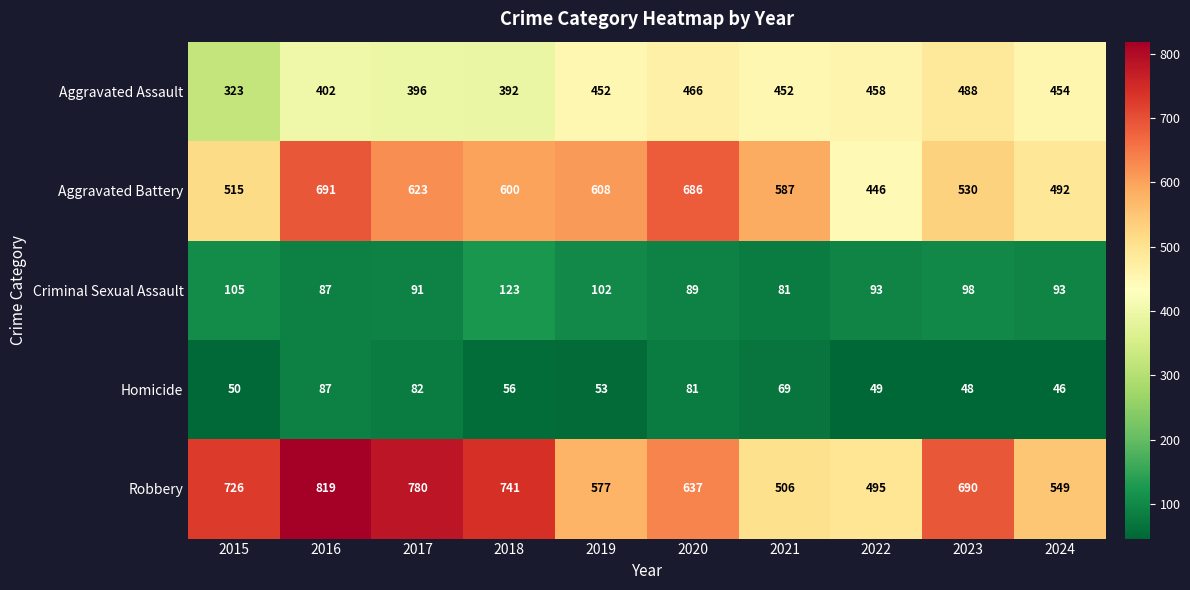

The Aggravated Assault series shows 787 at 2021. True or false?

False